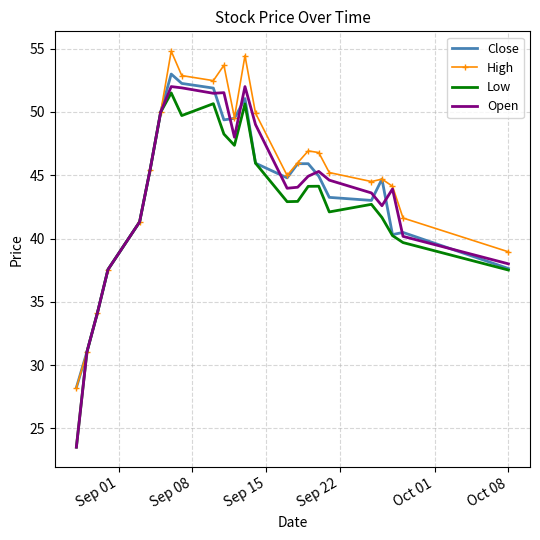

What is the maximum value shown in the chart?

54.8